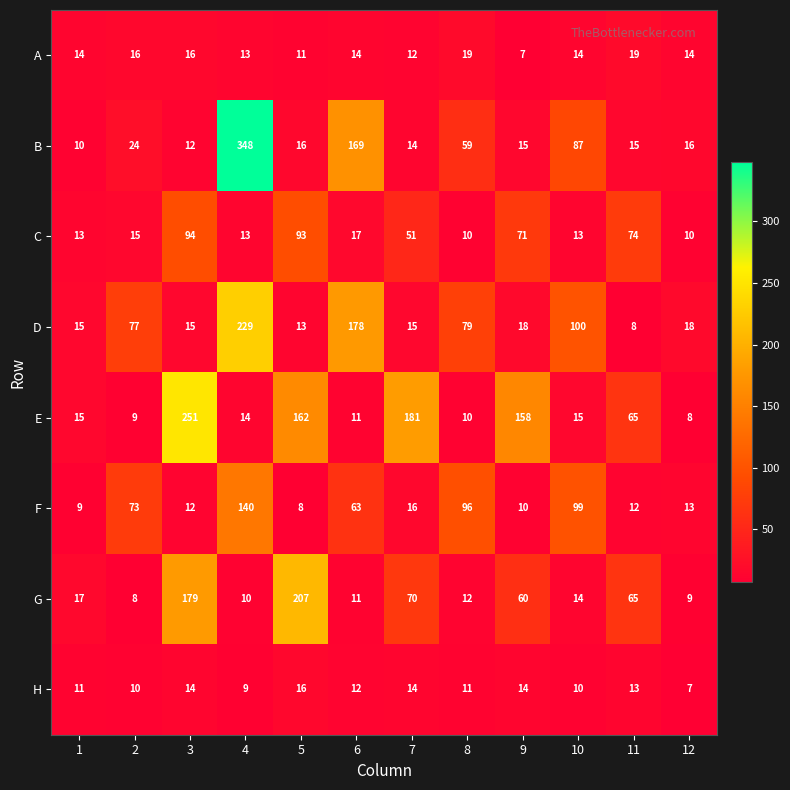

At which category is the sum across all series the highest?

4